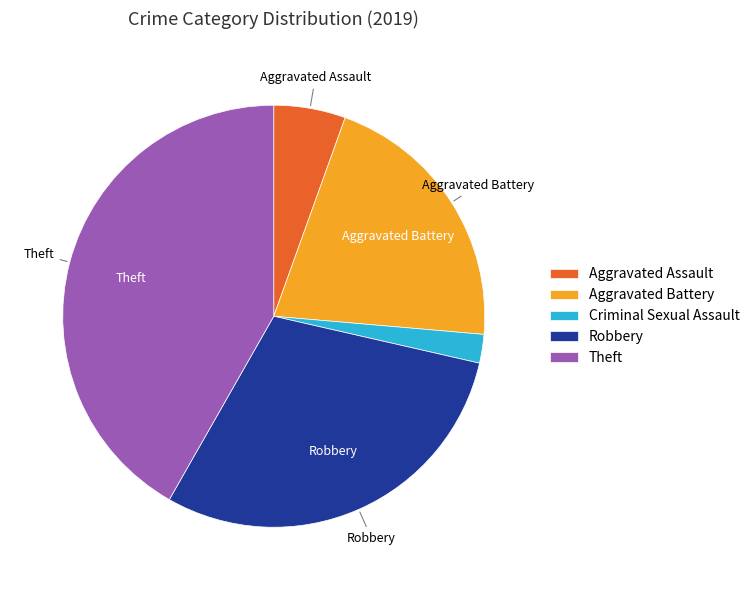

Does Robbery represent more than half of the total?

No